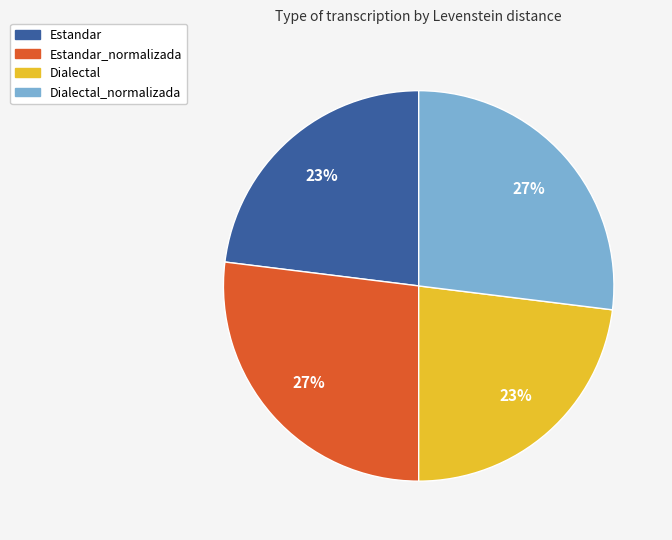

Is there a majority slice in this chart?

No